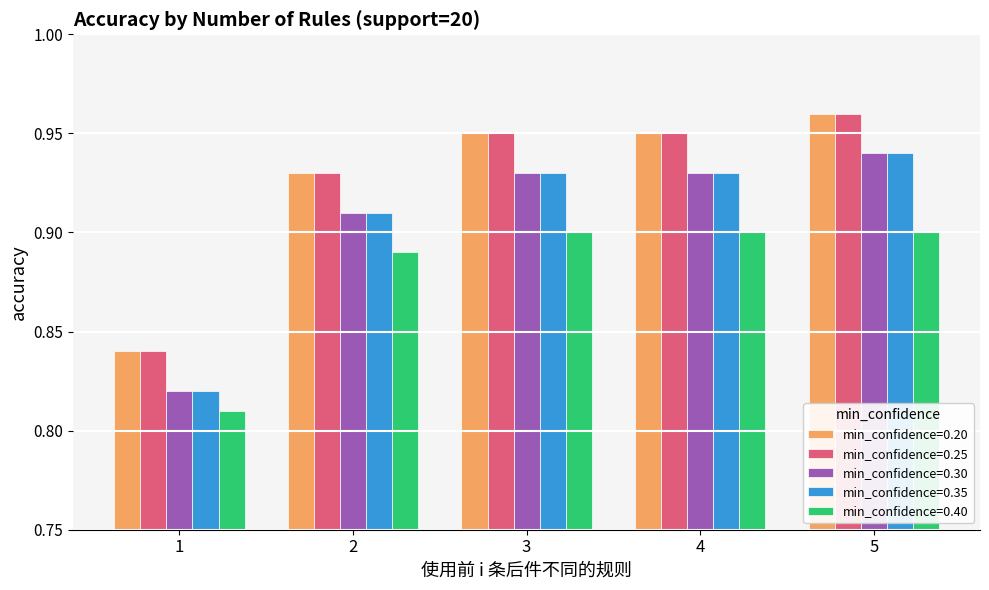

What are all the series names shown in the legend?

min_confidence=0.20, min_confidence=0.25, min_confidence=0.30, min_confidence=0.35, min_confidence=0.40